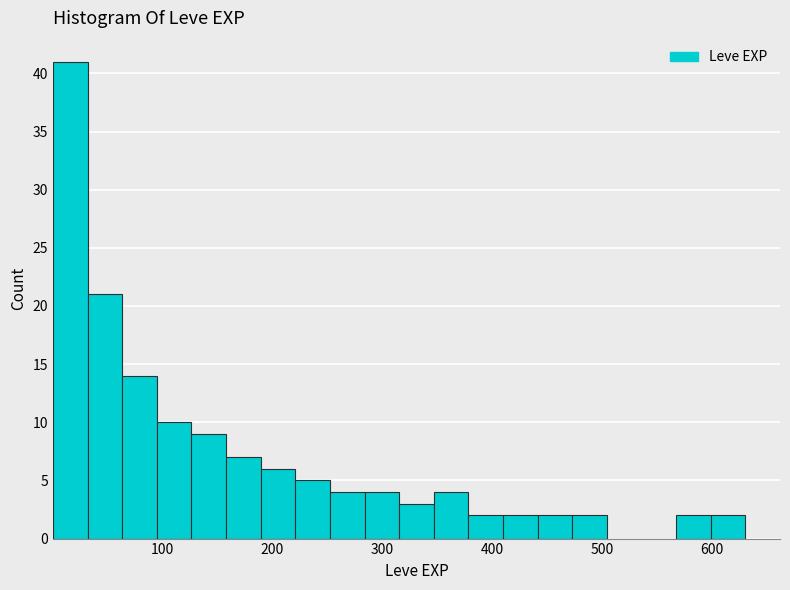

Read against the x-axis, roughly where is the centre of the tallest bar?

20